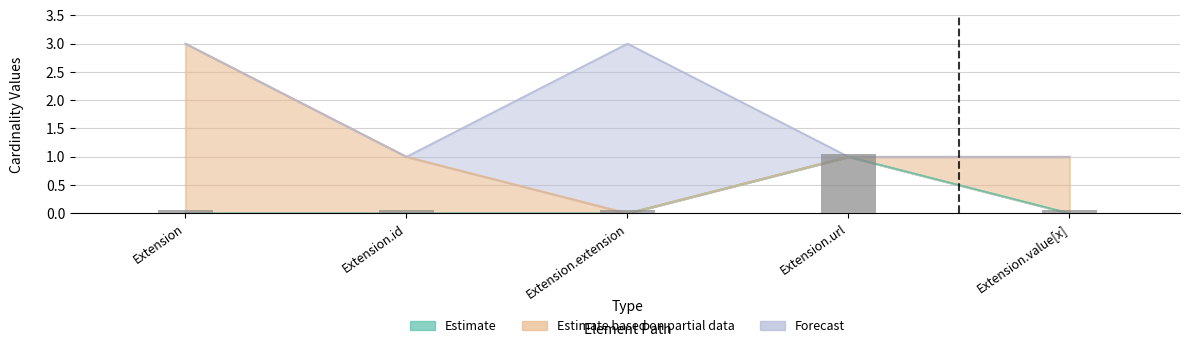

What is the average value?

0.2